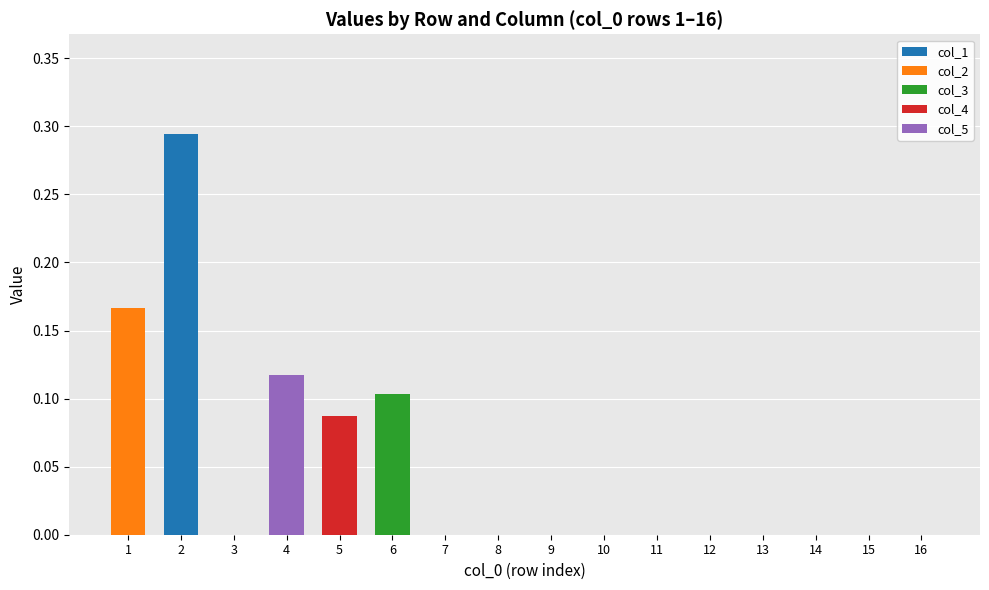

Are the bars horizontal?

No